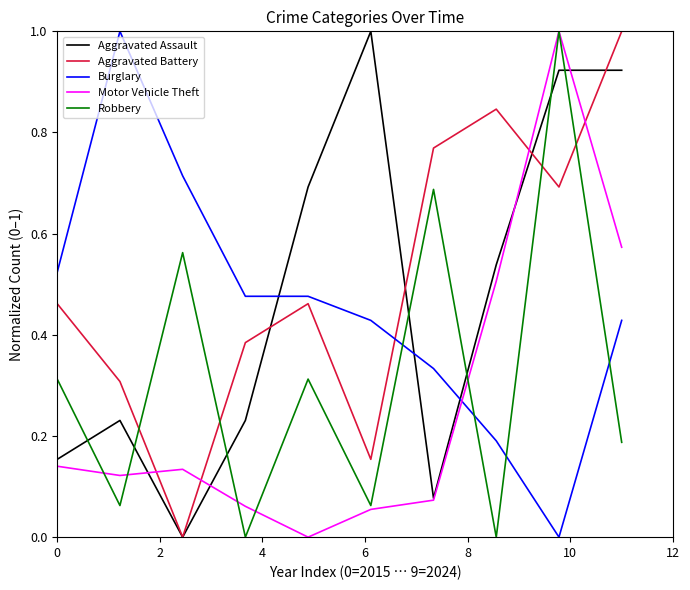

How many values in Motor Vehicle Theft are above zero?

9